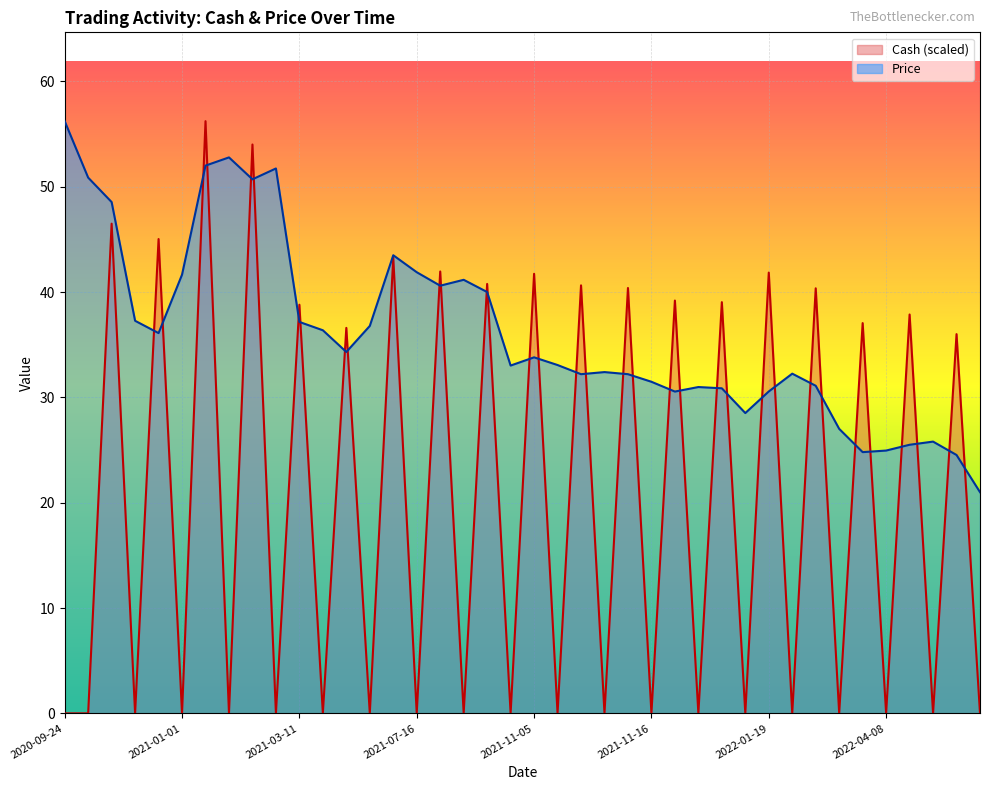

Between 2021-04-12 and 2020-10-07, which is larger?

2021-04-12